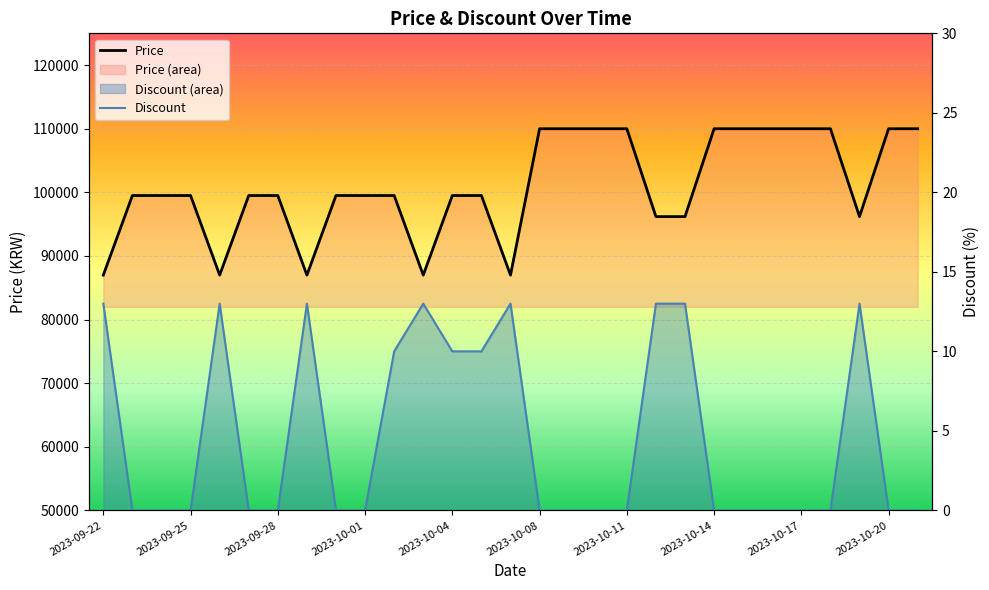

Which series has the widest spread of values?

Price